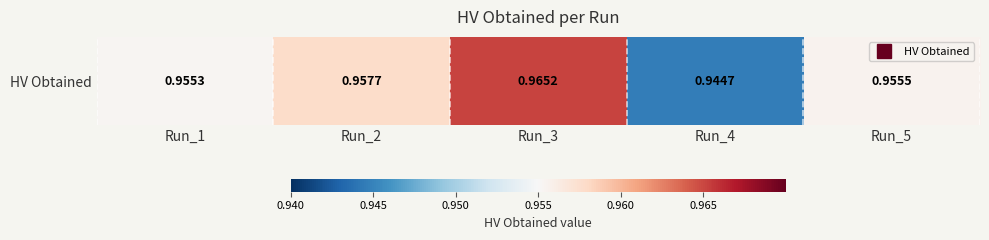

Reading left to right, what are all the values shown in this chart?

Run_1=1.0	Run_2=1.0	Run_3=1.0	Run_4=0.9	Run_5=1.0